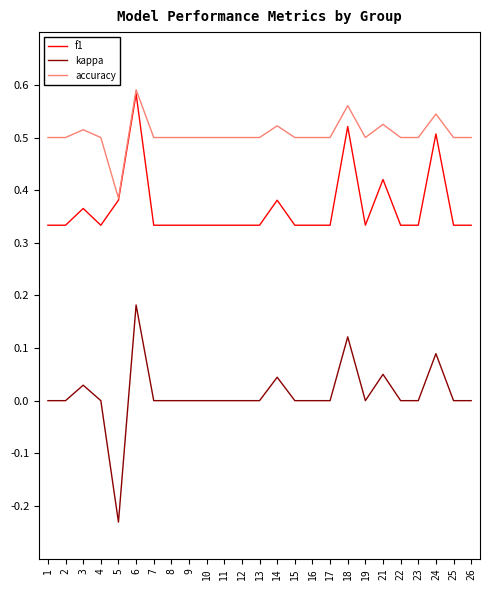

List the series in order of their overall mean, highest first.

accuracy, f1, kappa